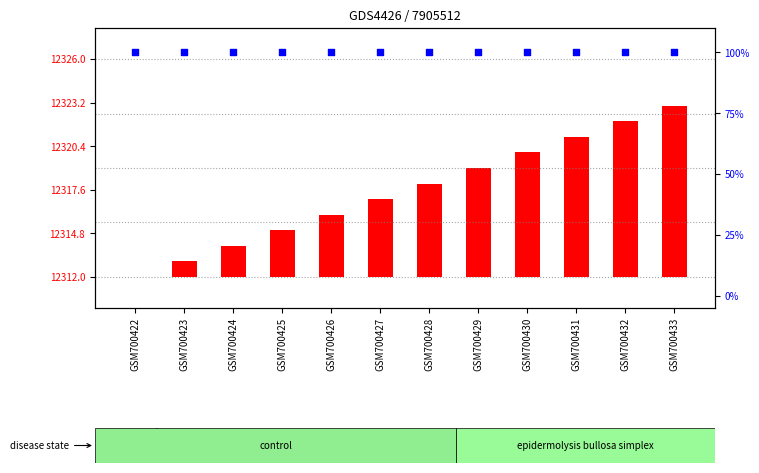

At which category is the sum across all series the highest?

GSM700433